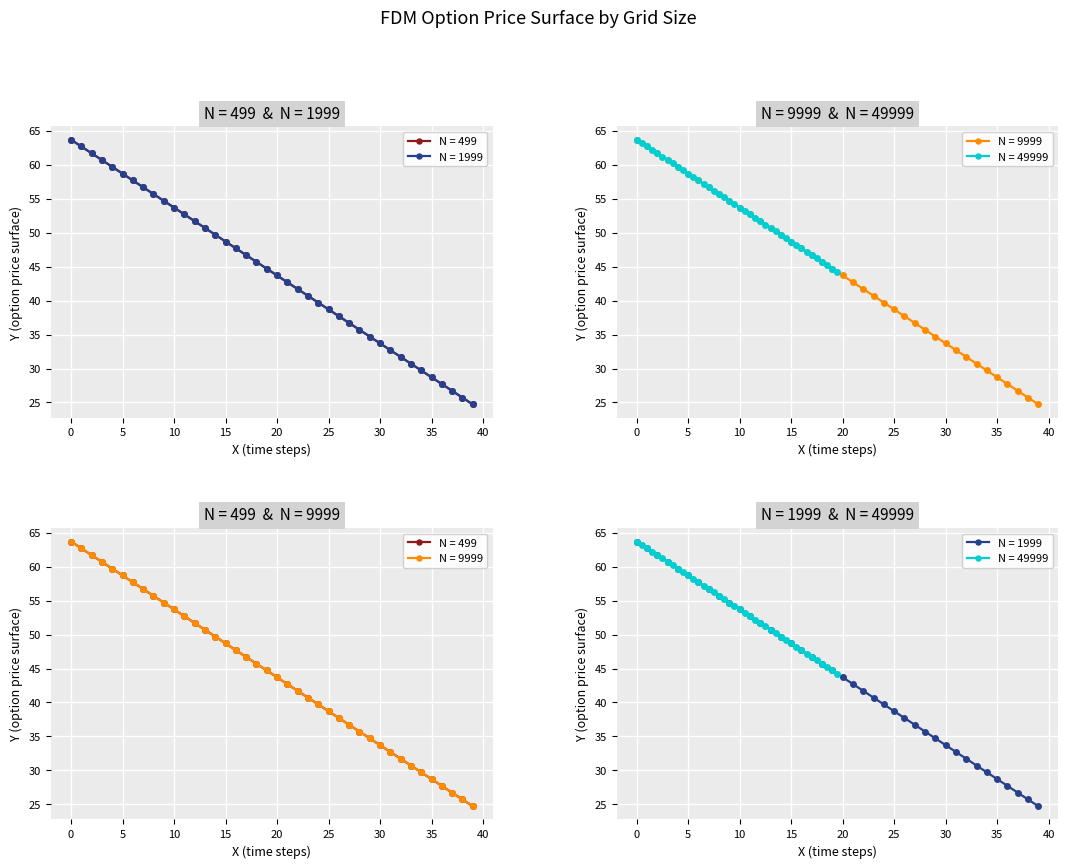

What is the value of the N = 1999 point at the 16th from the left?

59.7